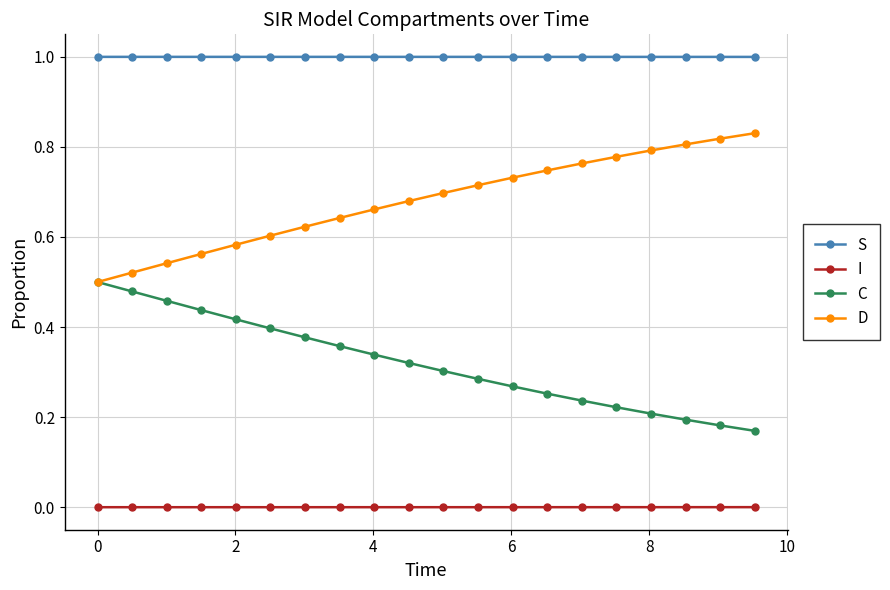

Which series has the largest total across all categories?

S